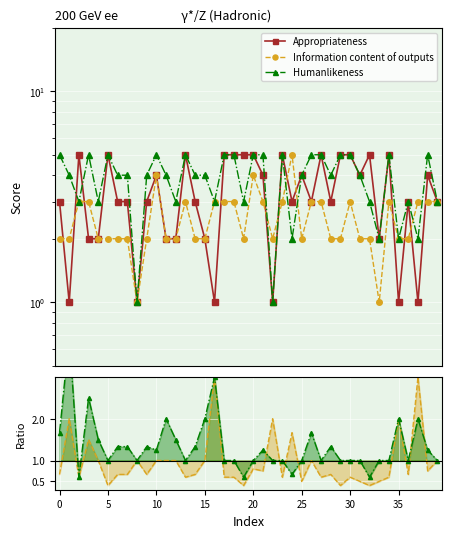

How many series are shown in this chart?

3